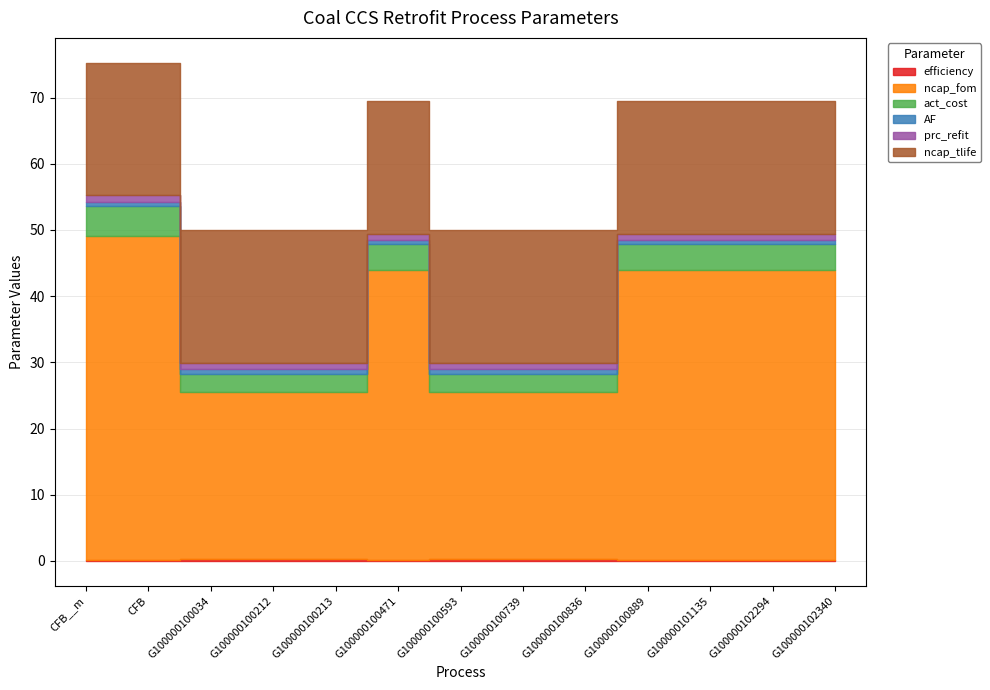

Reading right to left, extract all data points from this chart.

efficiency: 0.1	0.1	0.1	0.1	0.3	0.3	0.3	0.1	0.3	0.3	0.3	0.1	0.1
ncap_fom: 43.8	43.8	43.8	43.8	25.2	25.2	25.2	43.8	25.2	25.2	25.2	49.0	49.0
act_cost: 3.9	3.9	3.9	3.9	2.7	2.7	2.7	3.9	2.7	2.7	2.7	4.6	4.6
AF: 0.6	0.6	0.6	0.6	0.8	0.8	0.8	0.6	0.8	0.8	0.8	0.6	0.6
prc_refit: 1.0	1.0	1.0	1.0	1.0	1.0	1.0	1.0	1.0	1.0	1.0	1.0	1.0
ncap_tlife: 20.0	20.0	20.0	20.0	20.0	20.0	20.0	20.0	20.0	20.0	20.0	20.0	20.0